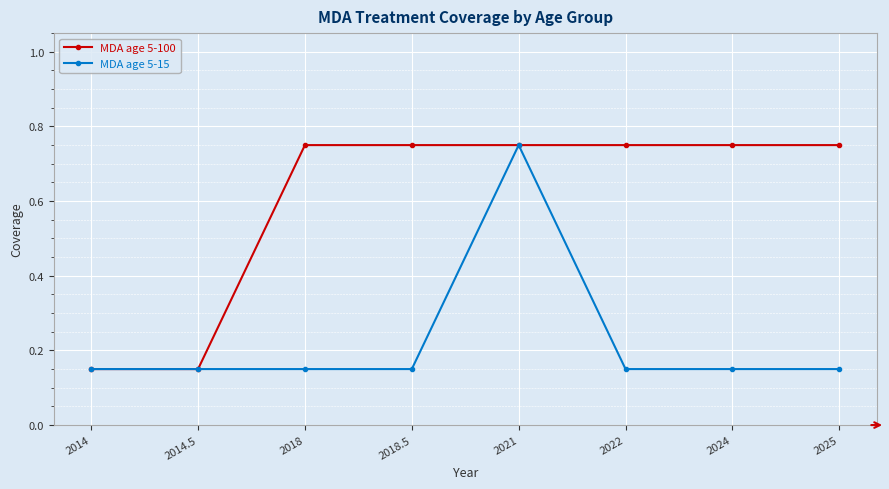

At which label does MDA age 5-15 reach its peak?

2021